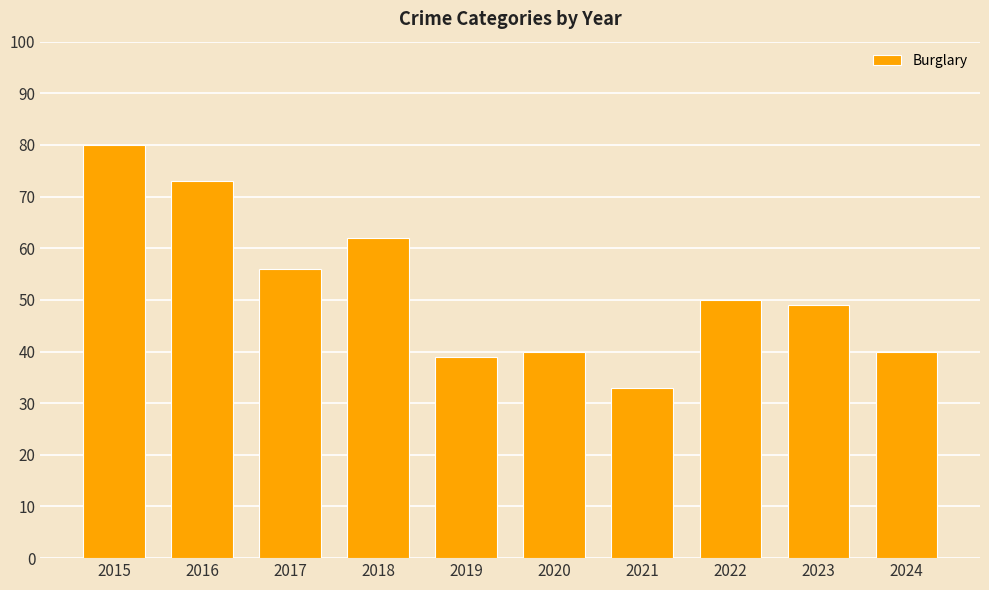

Are the bars horizontal?

No